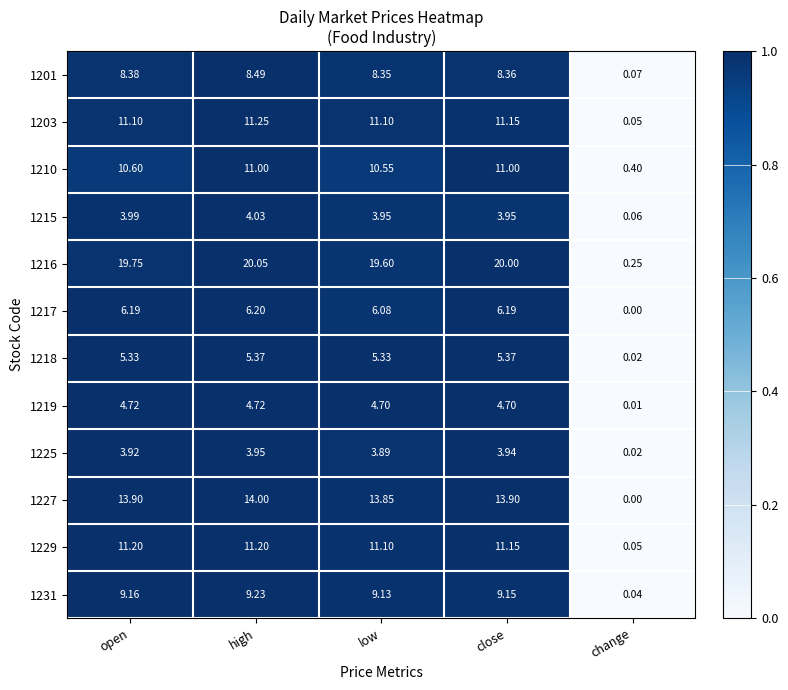

Rank the categories by 1216 value from lowest to highest.

change, low, open, close, high